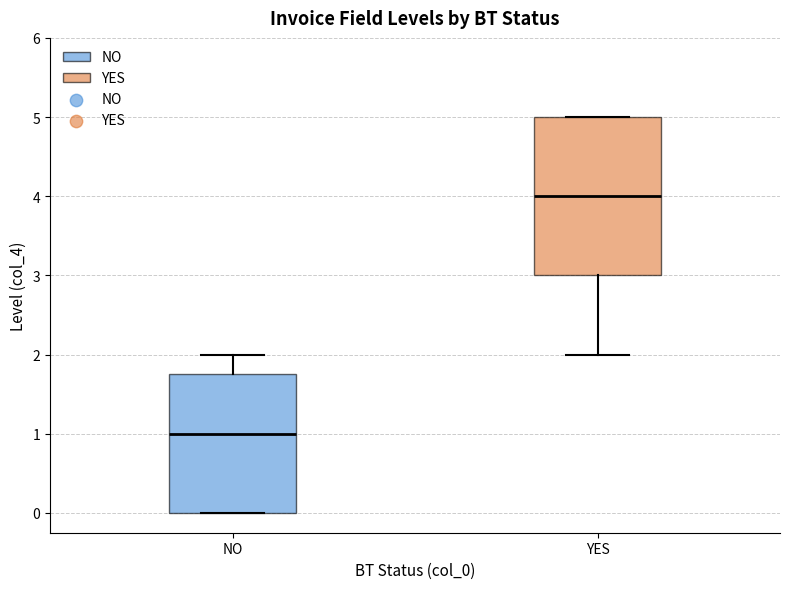

Reading left to right, transcribe this box plot: for each box, give where its median line is, the range the box spans, and where its two whiskers end, as read against the y-axis. The values are not printed on the chart, so give them approximately, as read against the axis.

NO: median 1.0, box 0.0 to 1.8, whiskers 0.0 to 2.0
YES: median 4.0, box 3.0 to 5.0, whiskers 2.0 to 5.0